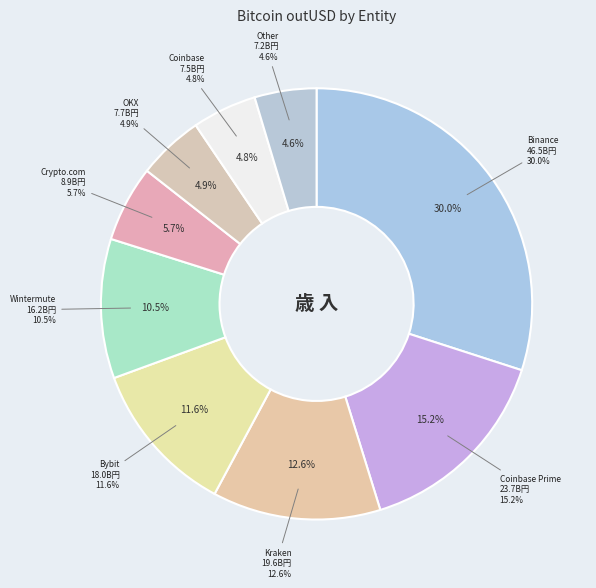

Which category has the biggest portion of the pie?

Binance